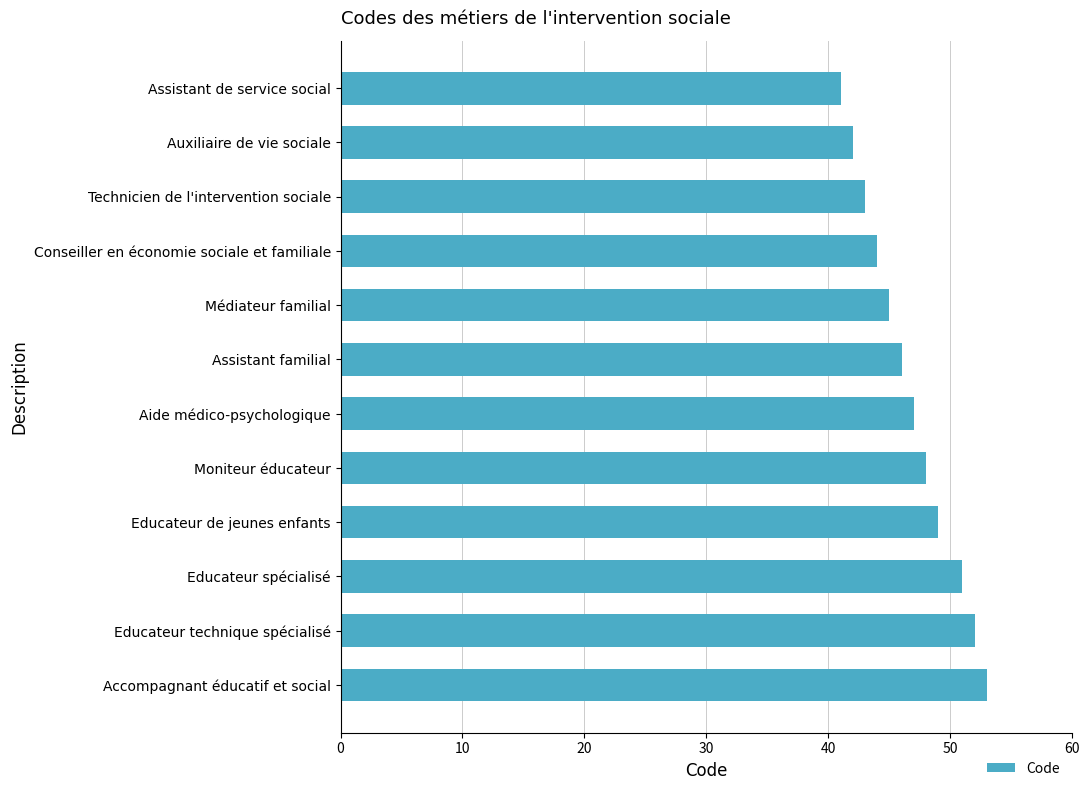

Reading bottom to top, transcribe all the data shown in this chart.

Accompagnant éducatif et social=53	Educateur technique spécialisé=52	Educateur spécialisé=51	Educateur de jeunes enfants=49	Moniteur éducateur=48	Aide médico-psychologique=47	Assistant familial=46	Médiateur familial=45	Conseiller en économie sociale et familiale=44	Technicien de l'intervention sociale=43	Auxiliaire de vie sociale=42	Assistant de service social=41